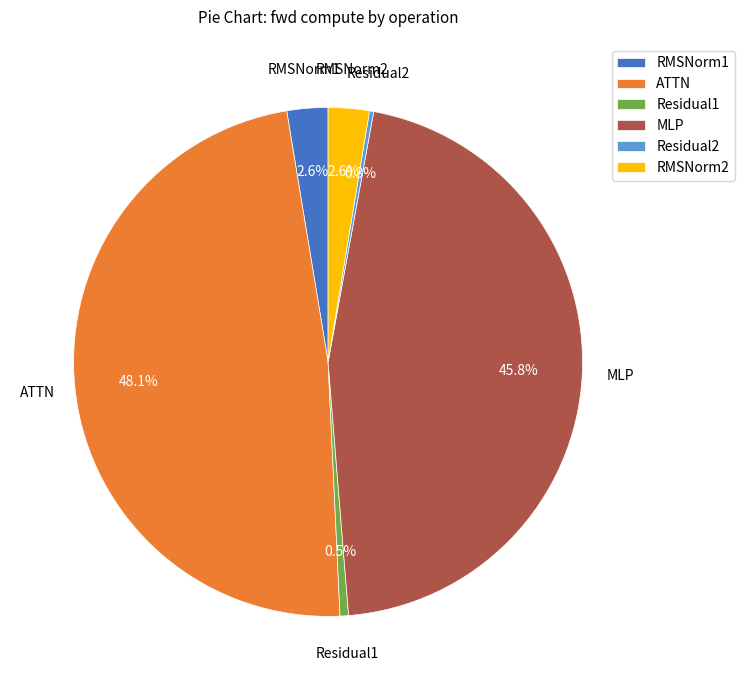

Which has a higher value, RMSNorm1 or Residual1?

RMSNorm1